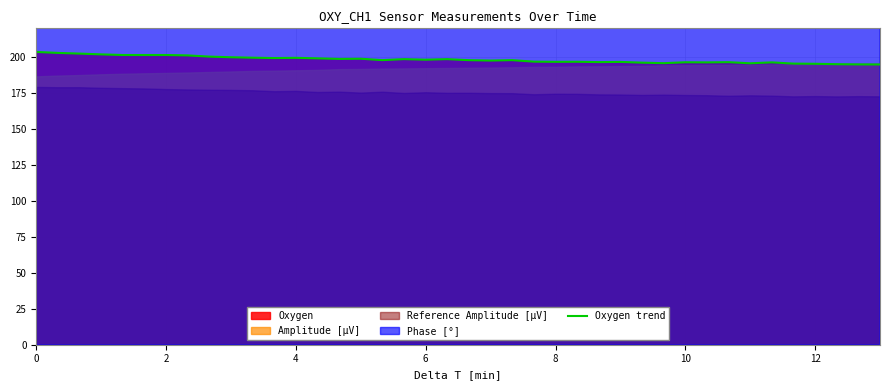

True or false: the data shows 340.1 at 27.

False